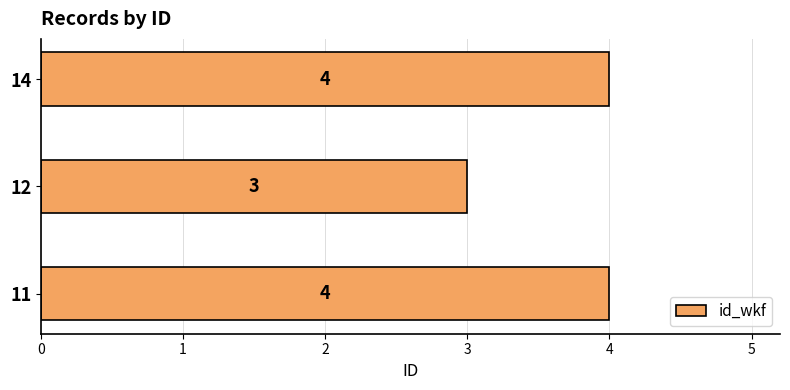

What is the difference between the second highest and minimum values?

1